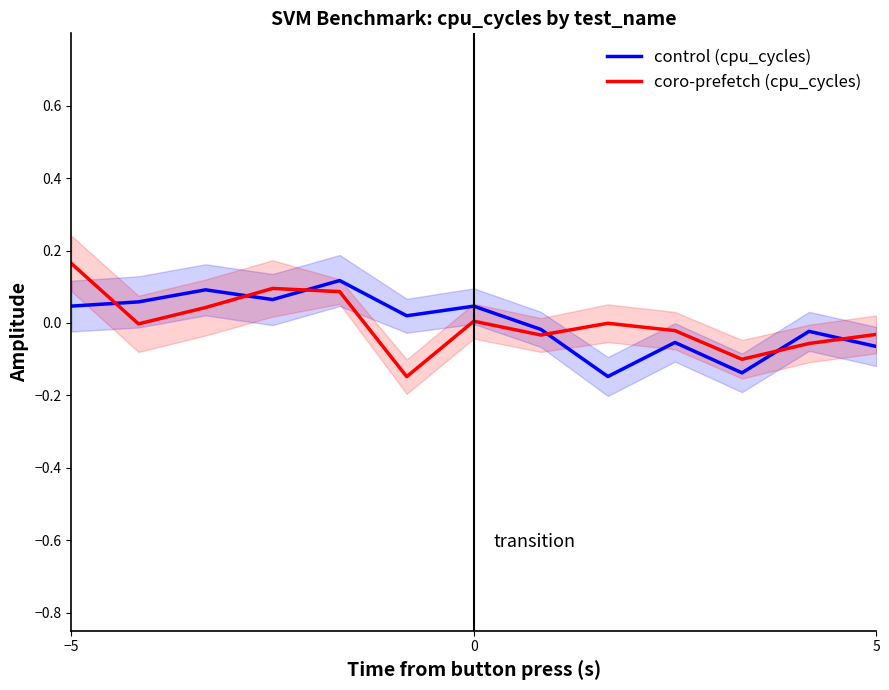

The value of control (cpu_cycles) at 0 is 0.1. True or false?

False